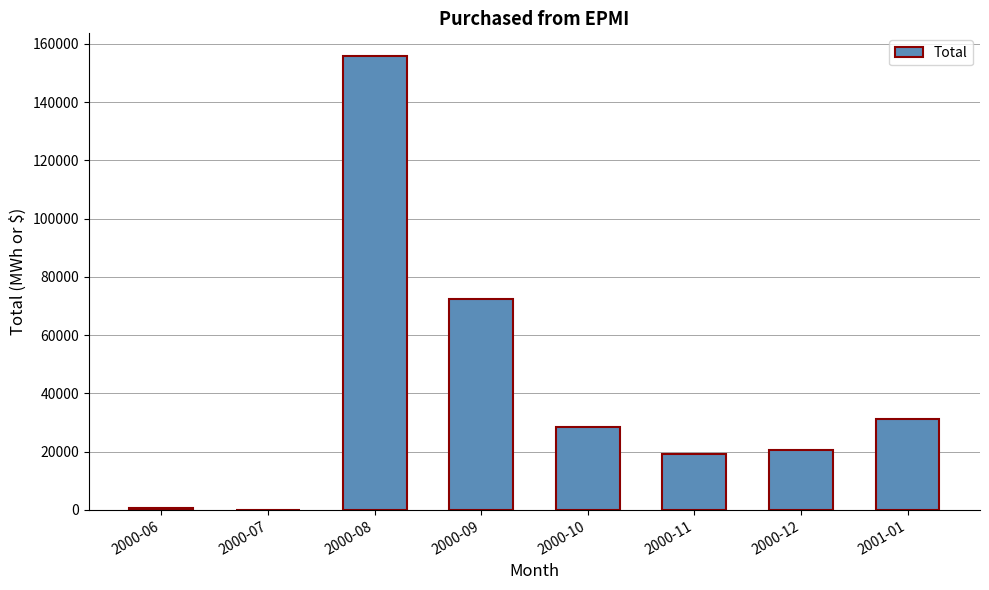

What is the sum of all values?

328350.1